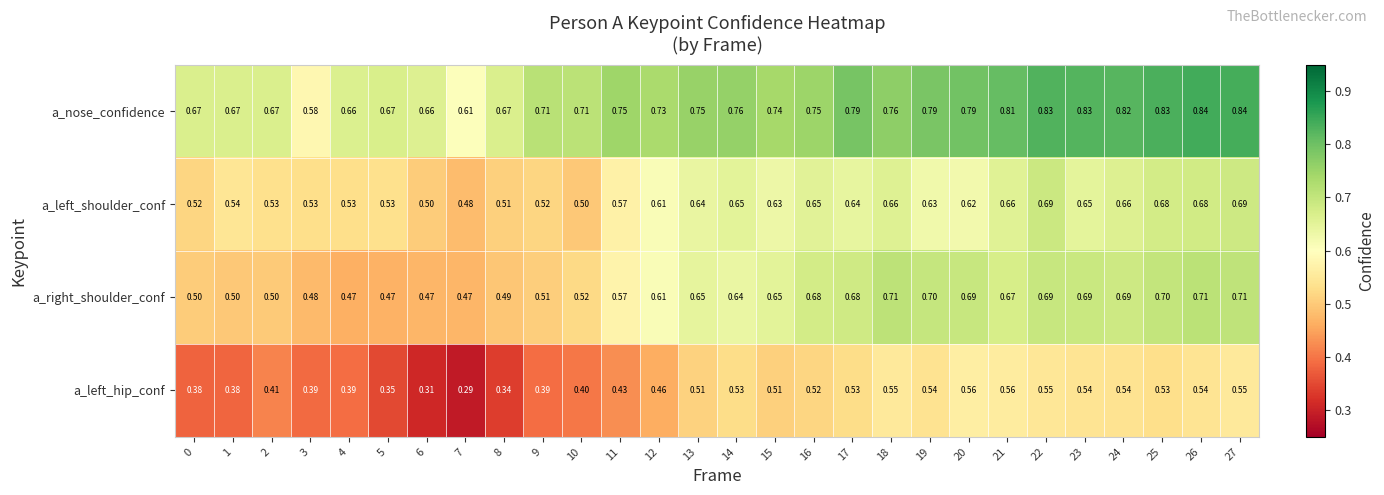

At which category is the sum across all series the highest?

27